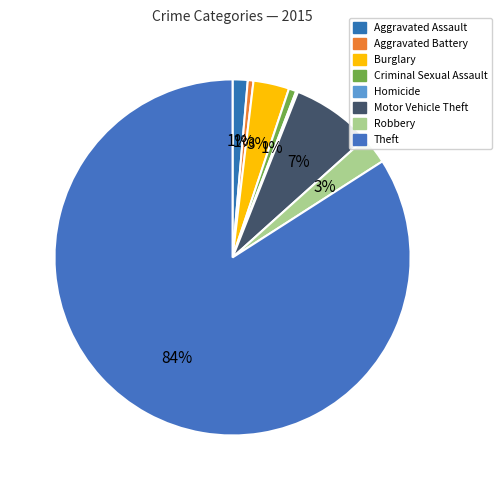

Do Aggravated Assault and Aggravated Battery together represent more than half of the pie?

No